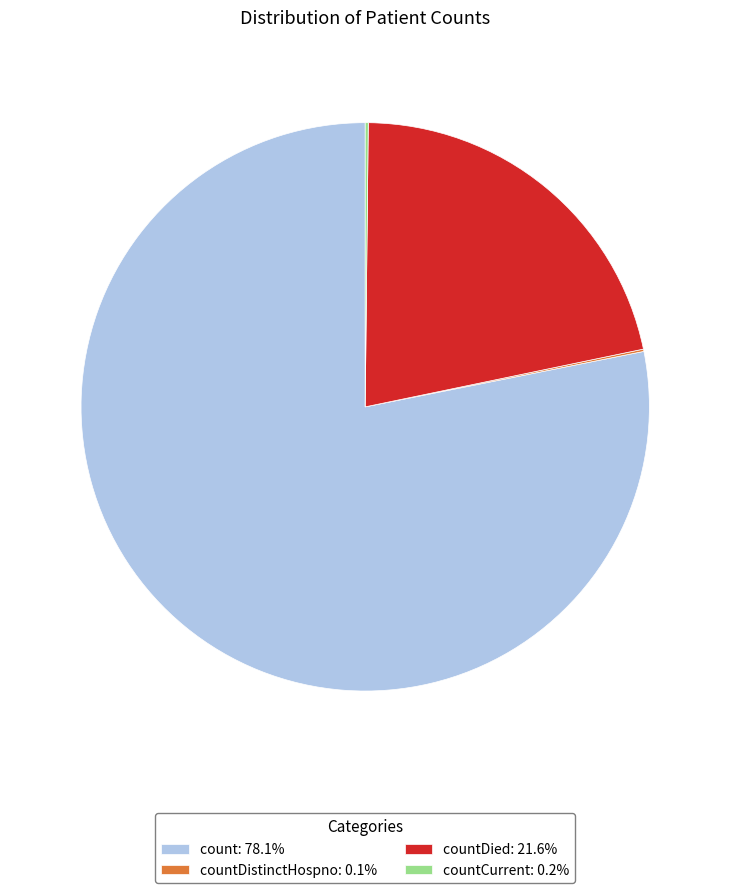

Do countDied: 21.6% and count: 78.1% together represent more than half of the pie?

Yes